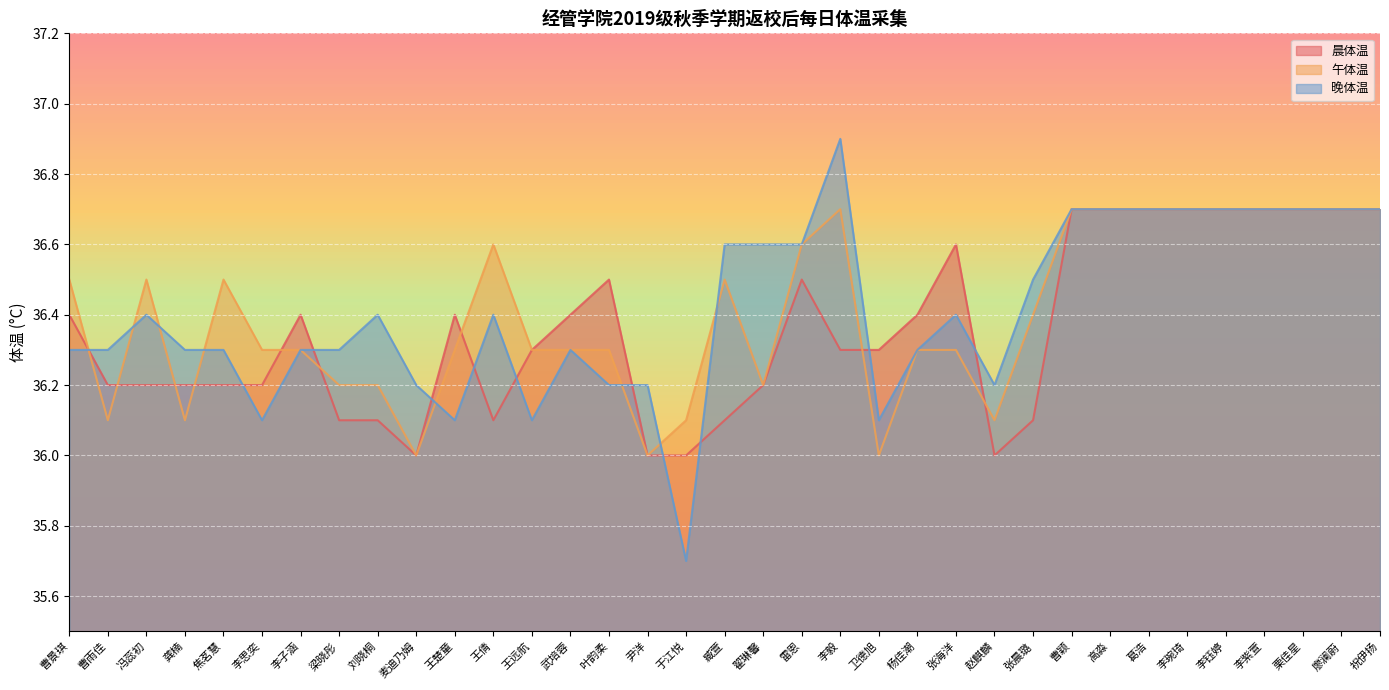

Does the chart display data point markers on the line(s)?

No